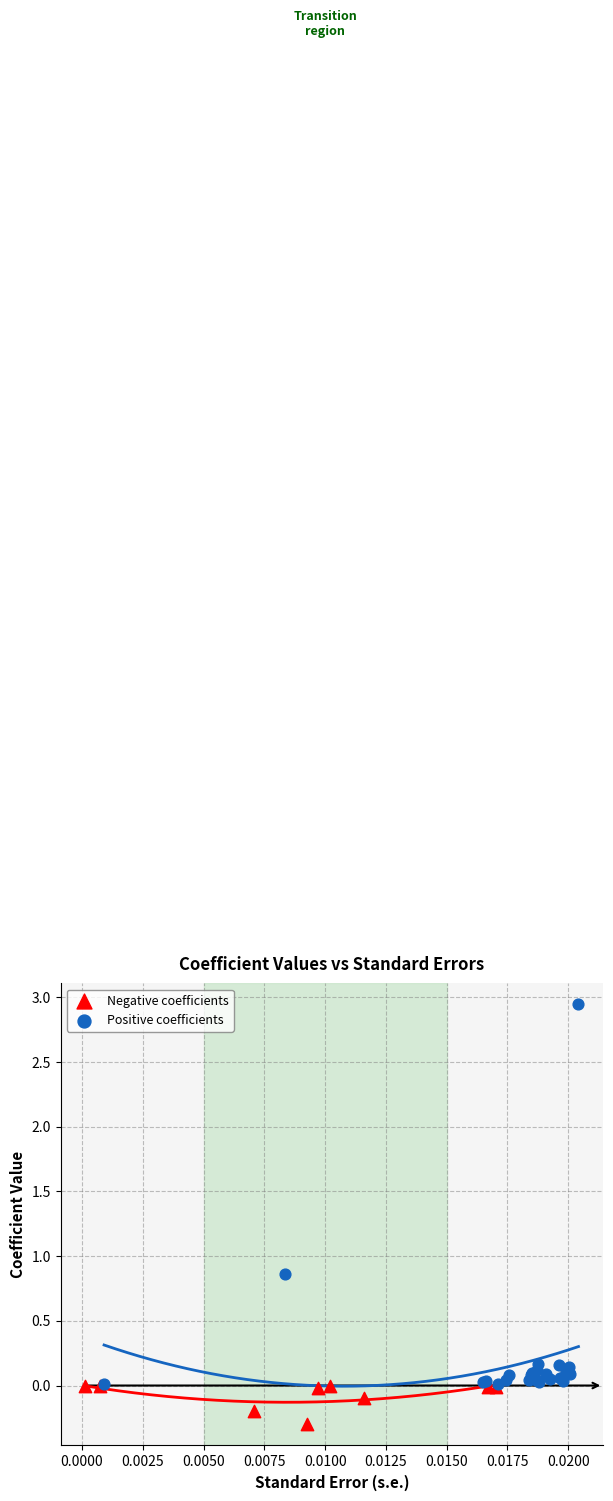

Which series reaches the maximum Y coordinate?

Positive coefficients